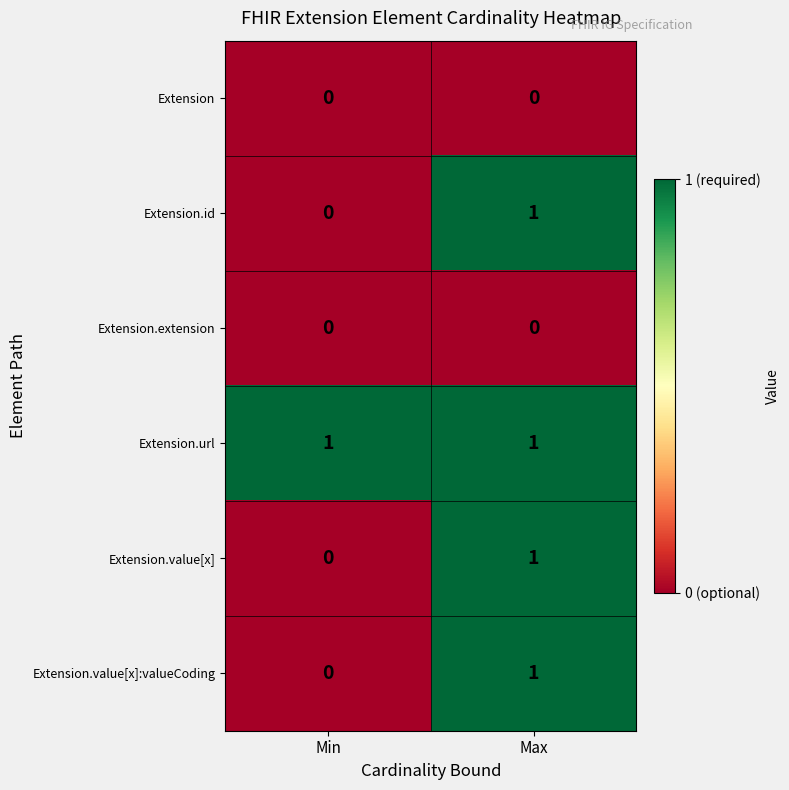

The Extension.value[x]:valueCoding series shows 1 at Max. True or false?

True